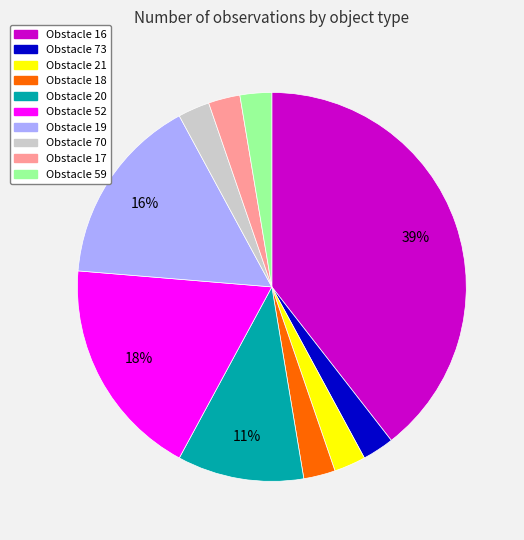

Is it true that Obstacle 21 is 3% of the pie?

True